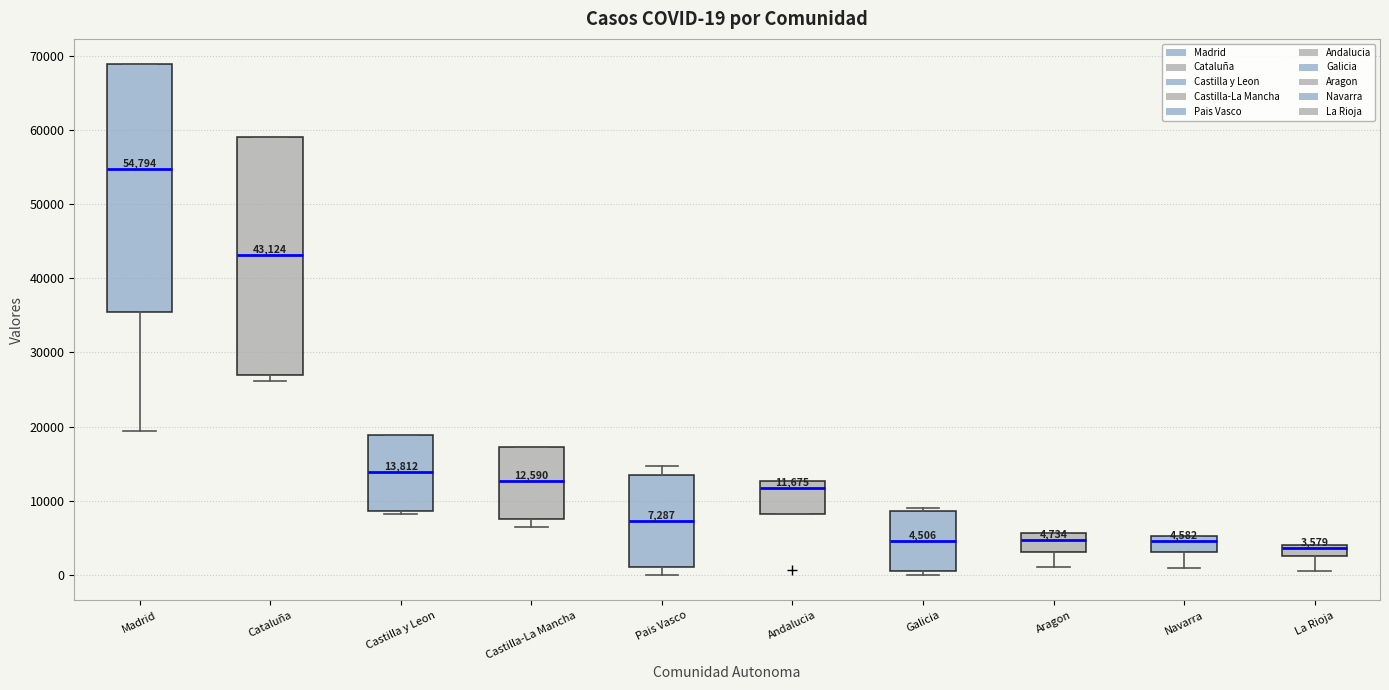

Which box has the highest median line?

Madrid